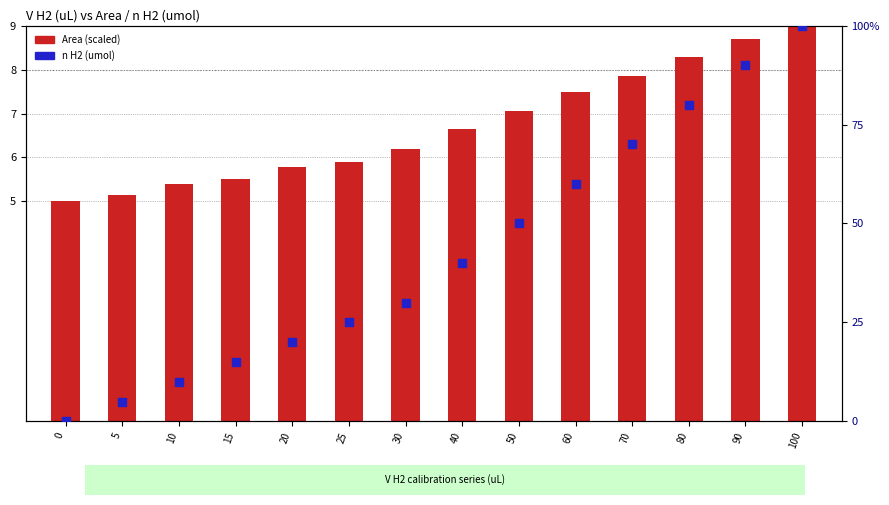

Is the value of n H2 (umol) at 10 greater than the value of Area (scaled) at 5?

Yes